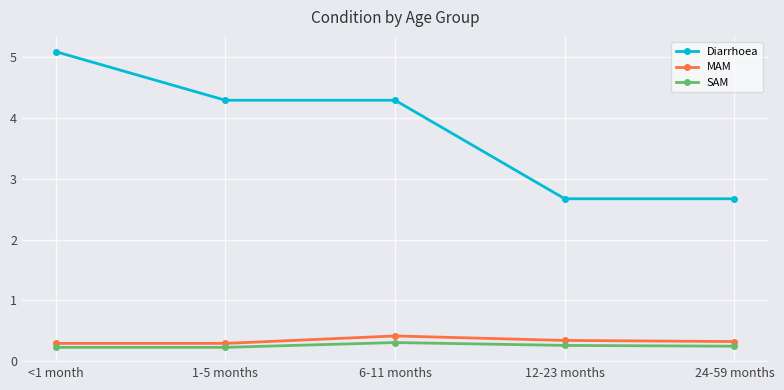

Count the Diarrhoea values in the range 2 to 4.

2